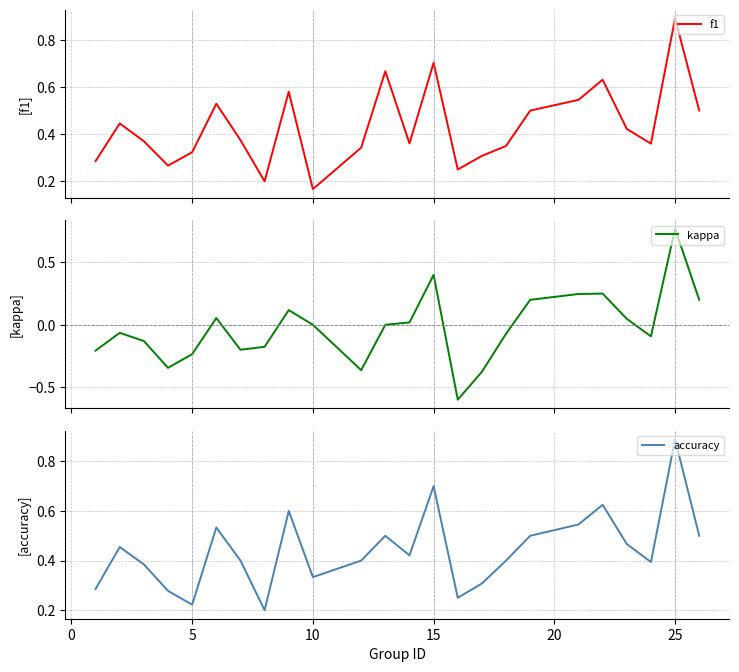

What is the lowest value of the kappa series?

-0.6